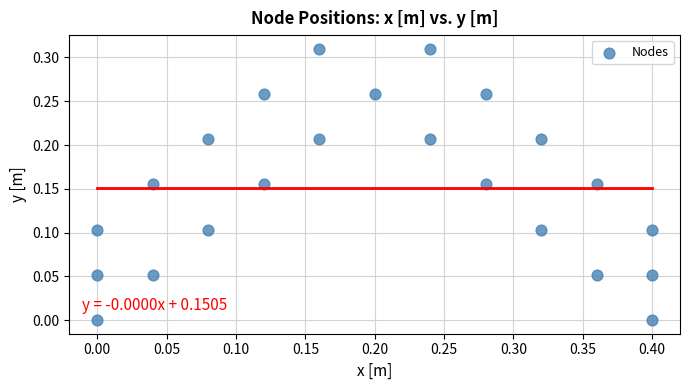

What is the range of X values (max minus min)?

0.4